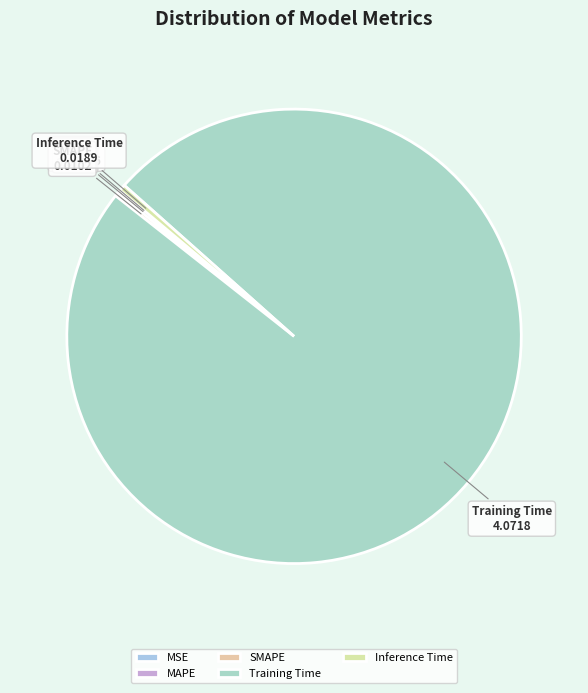

Which category accounts for the majority?

Training Time